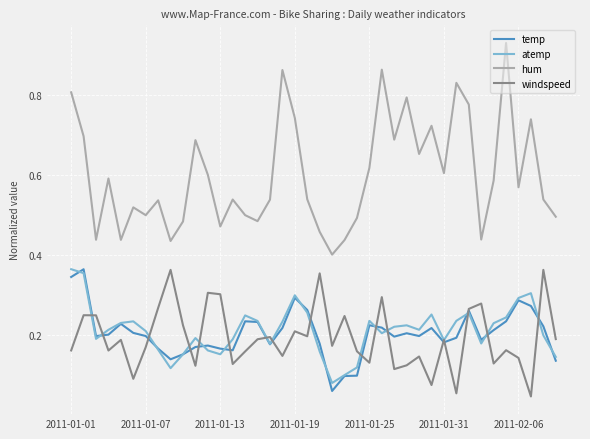

True or false: hum and windspeed intersect in this chart.

False